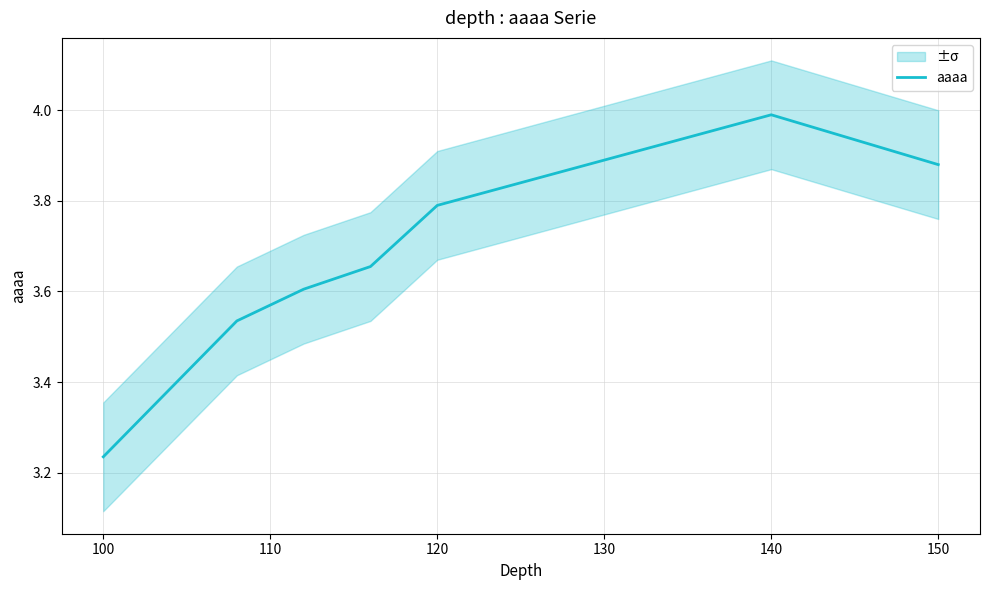

Is it true that the value at 140 is 2.0?

False